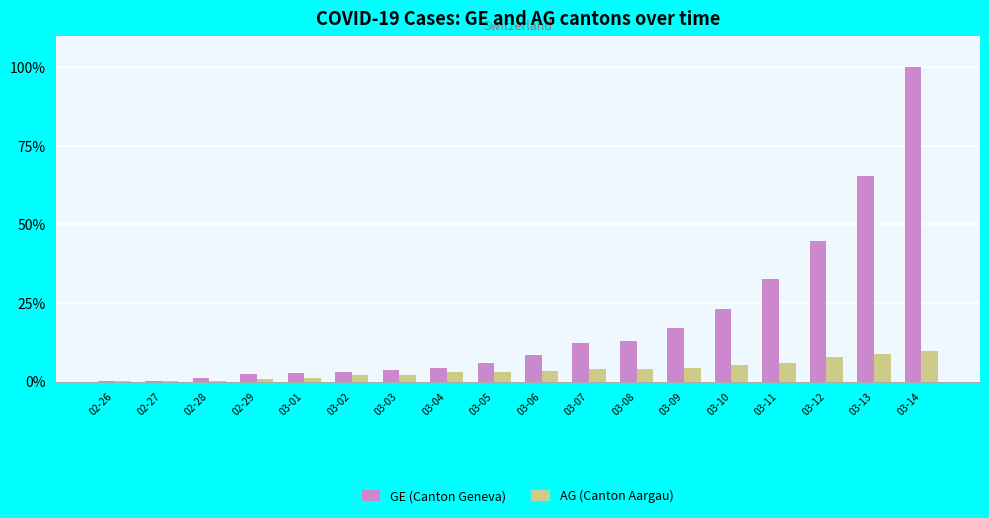

True or false: AG (Canton Aargau) has a value of 10.3 at 03-11.

False